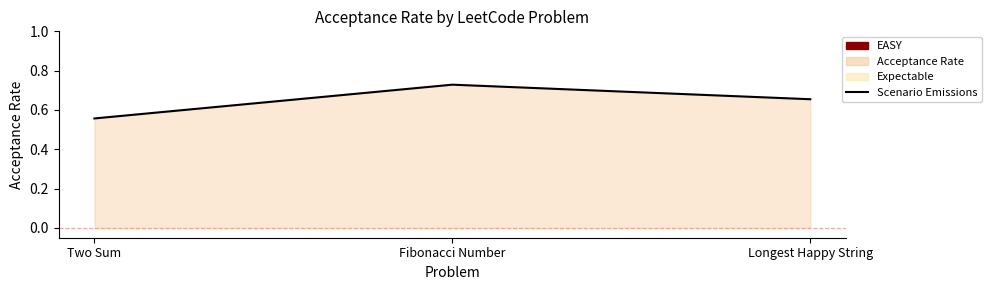

What is the sum of the values at Fibonacci Number and Two Sum?

1.3